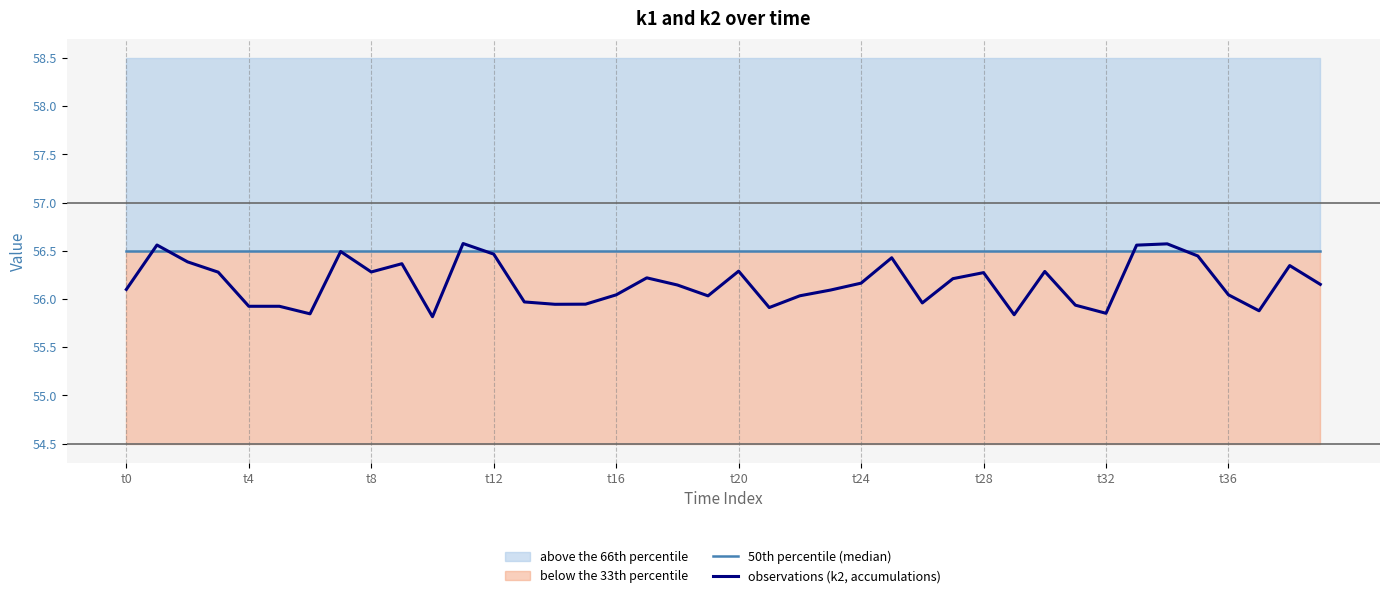

Which series ends up on top after the final intersection of 50th percentile (median) and observations (k2, accumulations)?

50th percentile (median)